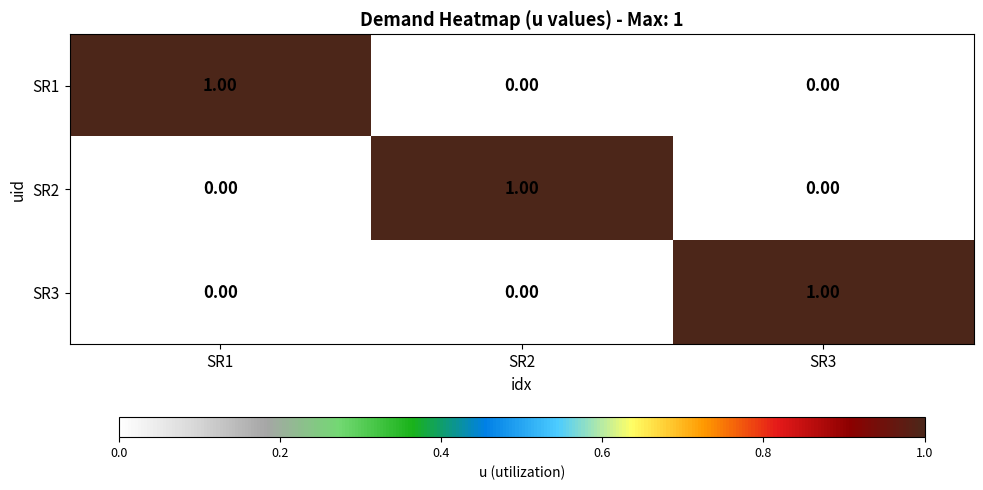

At how many categories does at least one series exceed 0?

3